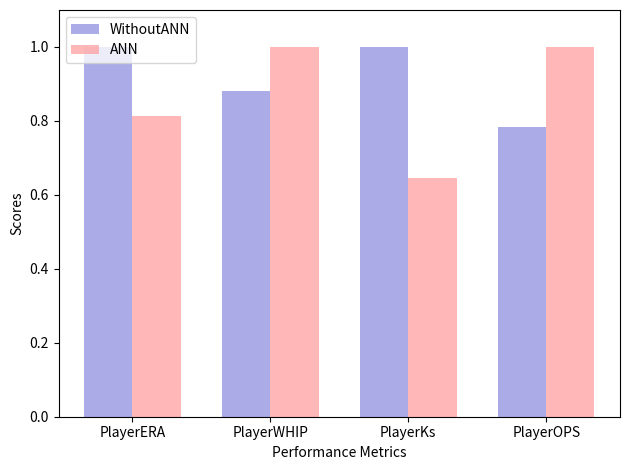

What position from the left is PlayerKs?

3